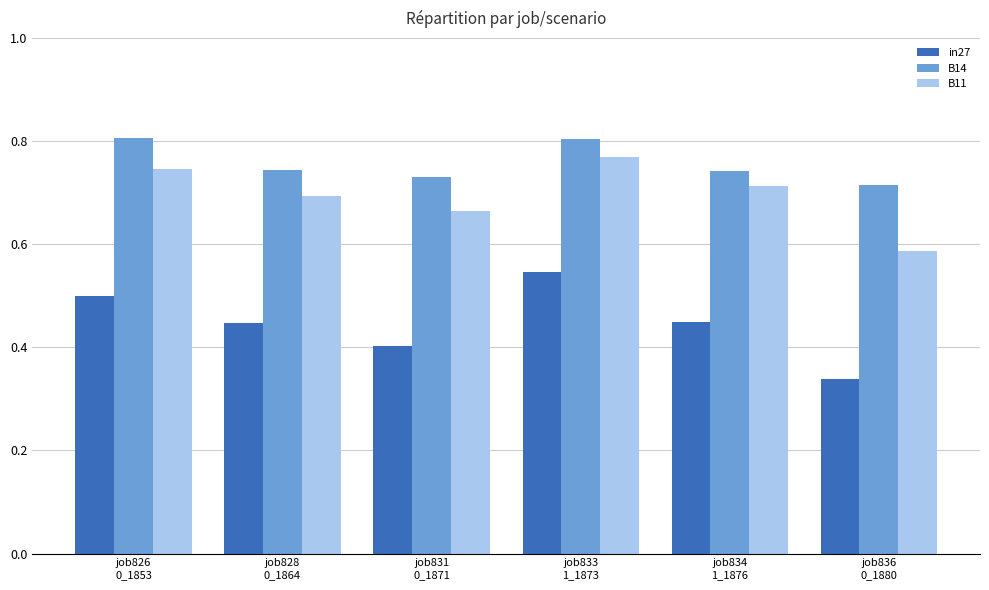

What are all the series names shown in the legend?

in27, B14, B11